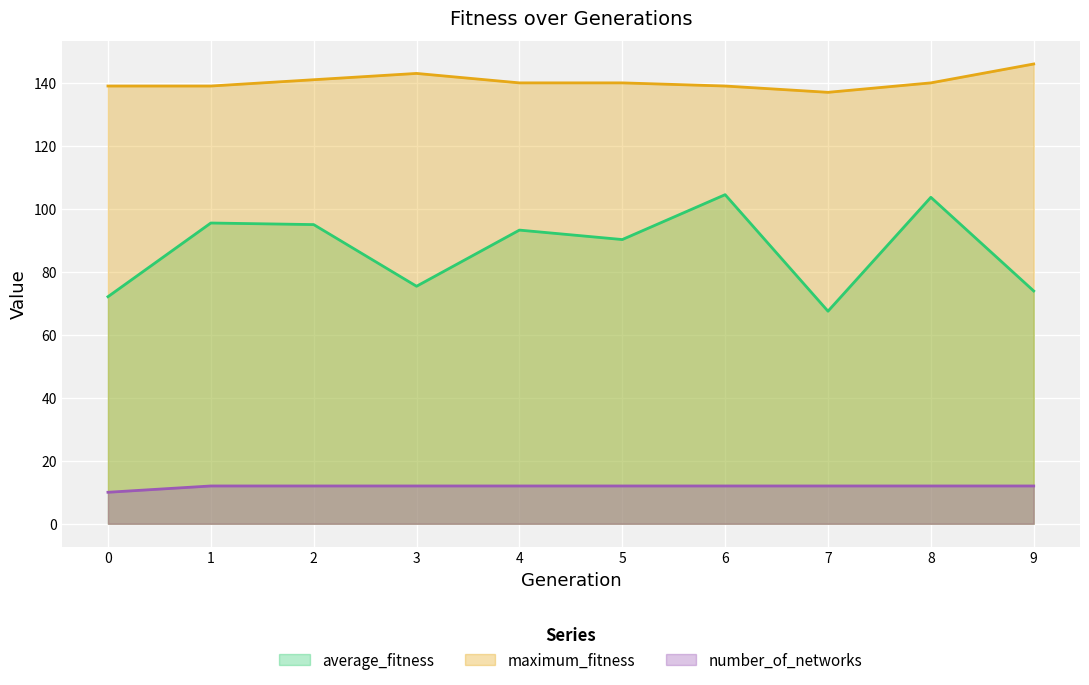

Which has a higher value, 3 or 7?

3